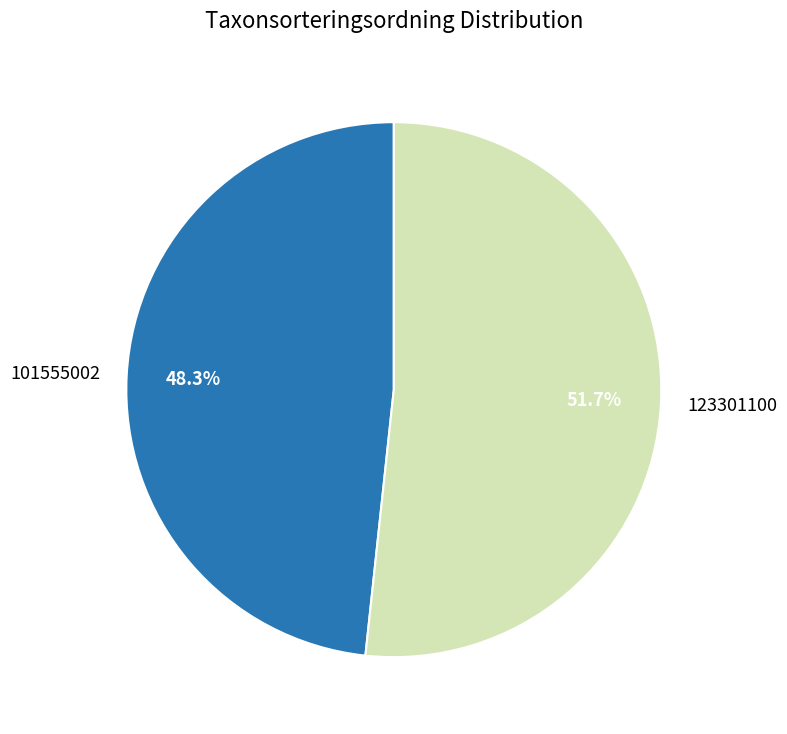

Which slice represents more than half of the pie?

123301100